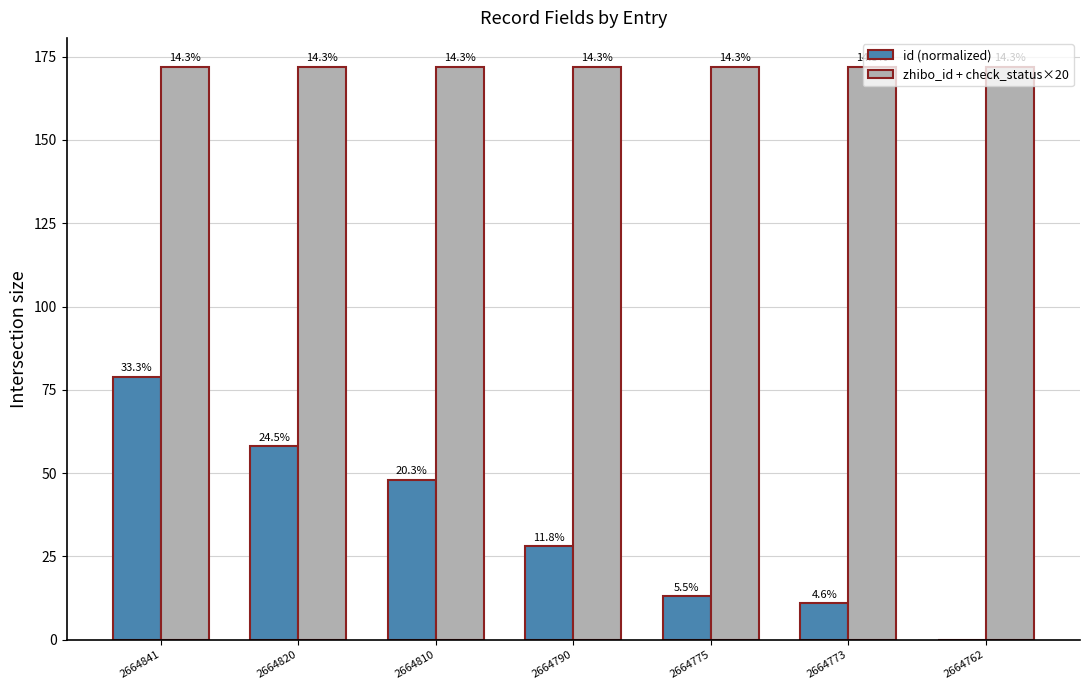

What is the difference between the highest and lowest values at 2664775?

159